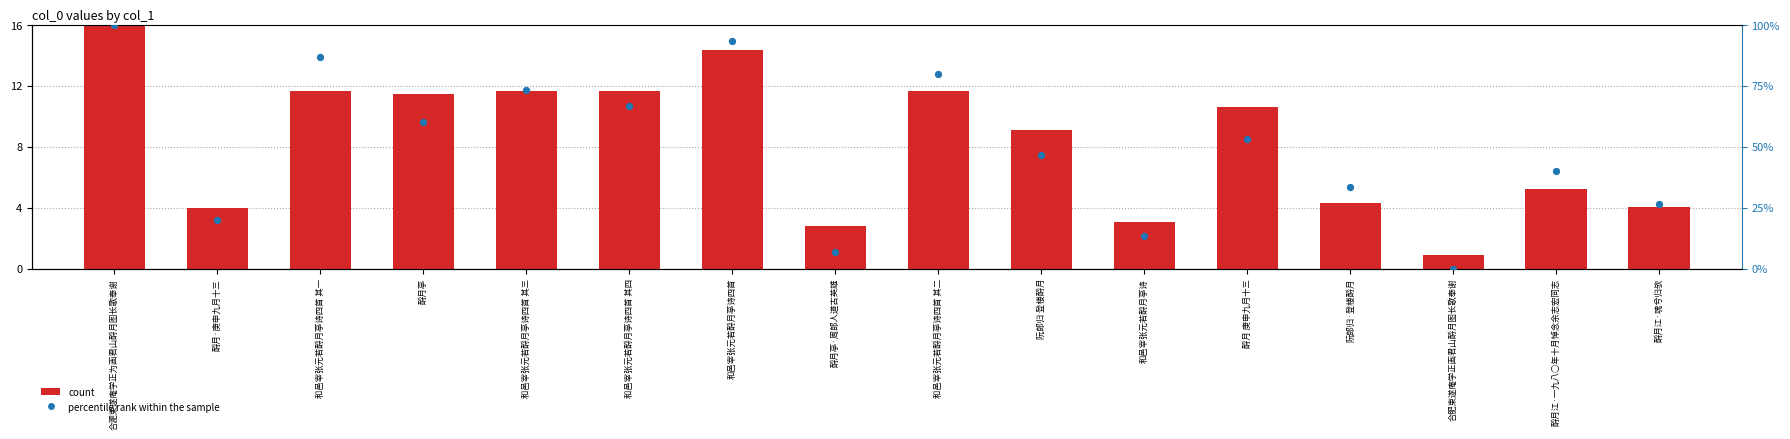

What is the total value across all series at 和邑宰张元若酹月亭诗四首 其四?

78.3